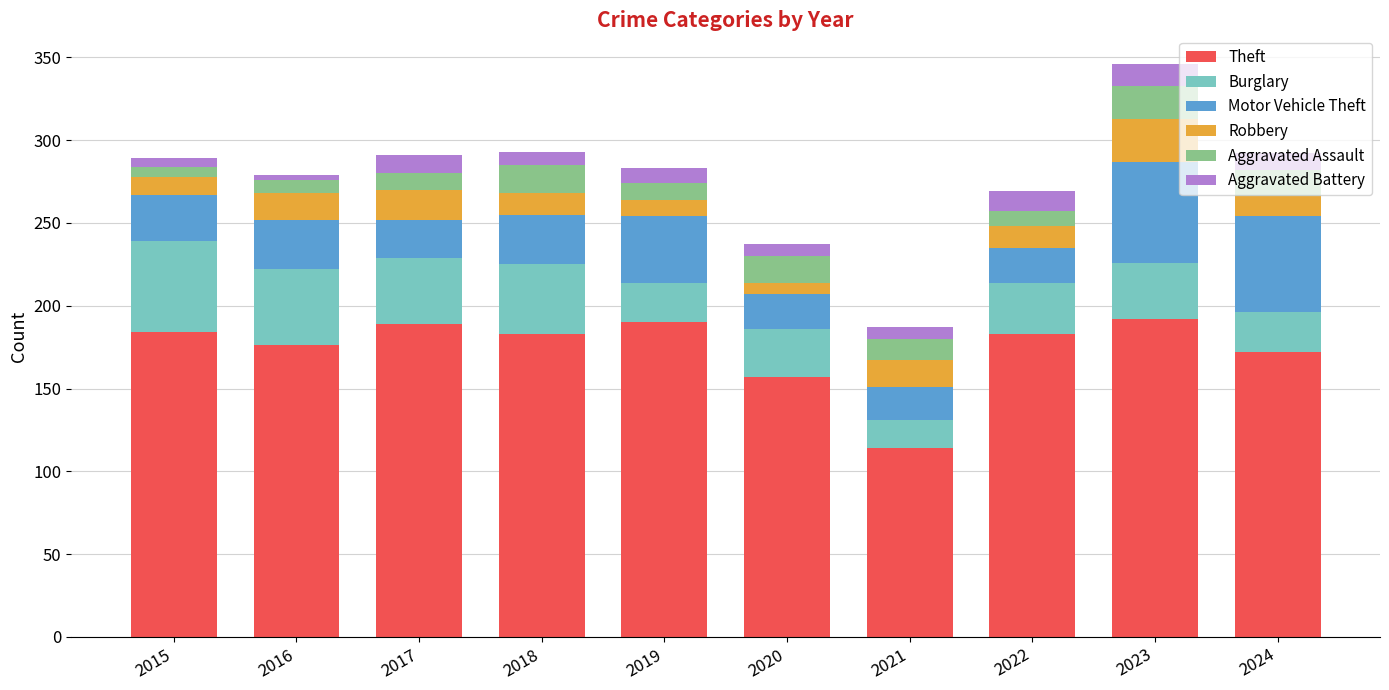

At which category is the sum across all series the highest?

2023